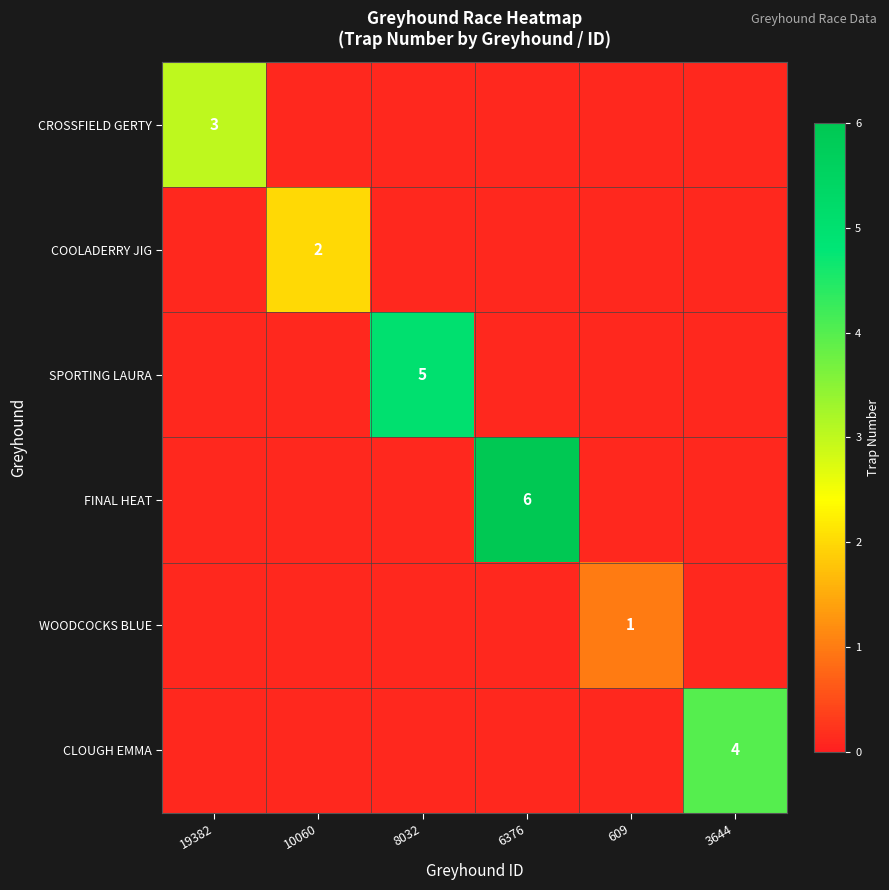

Between 3644 and 19382, which is larger?

19382